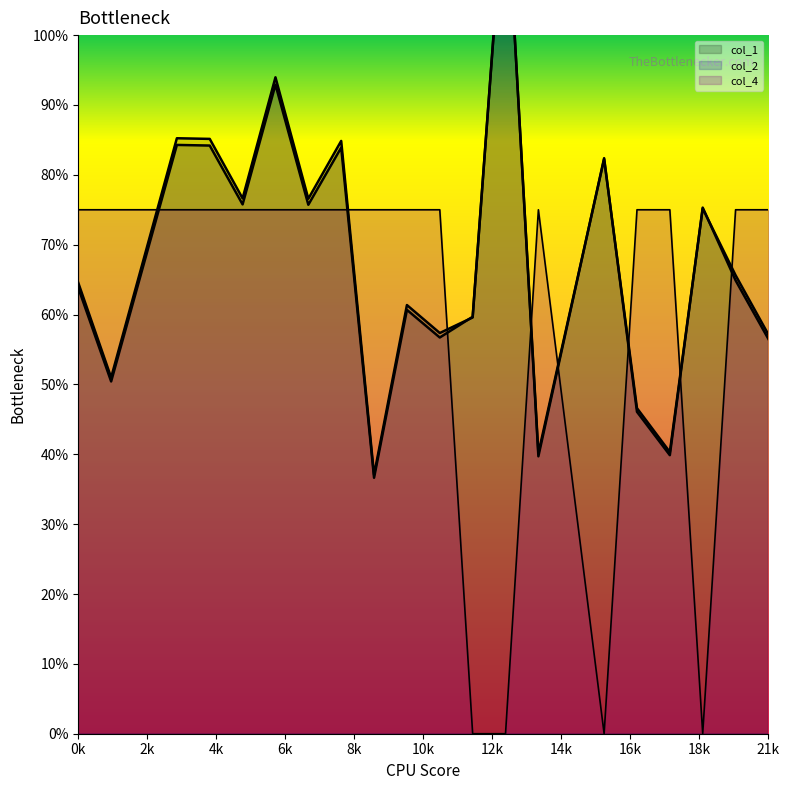

Count the number of data series in this chart.

3